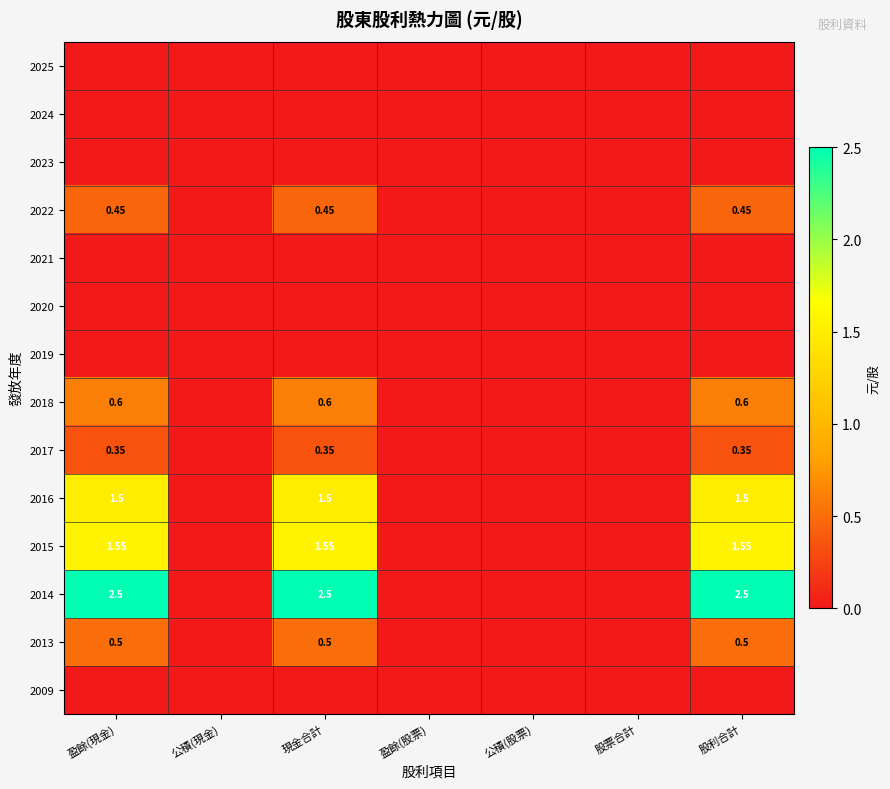

Where is 2019 nearest to the value 0?

盈餘(現金)